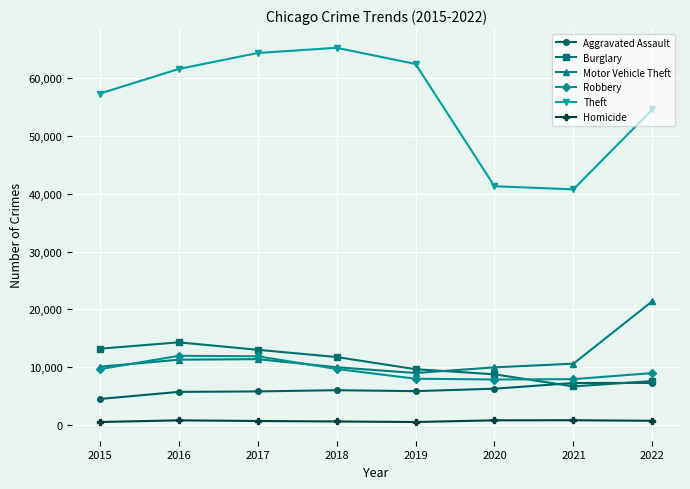

Which series has the largest range (max minus min)?

Theft